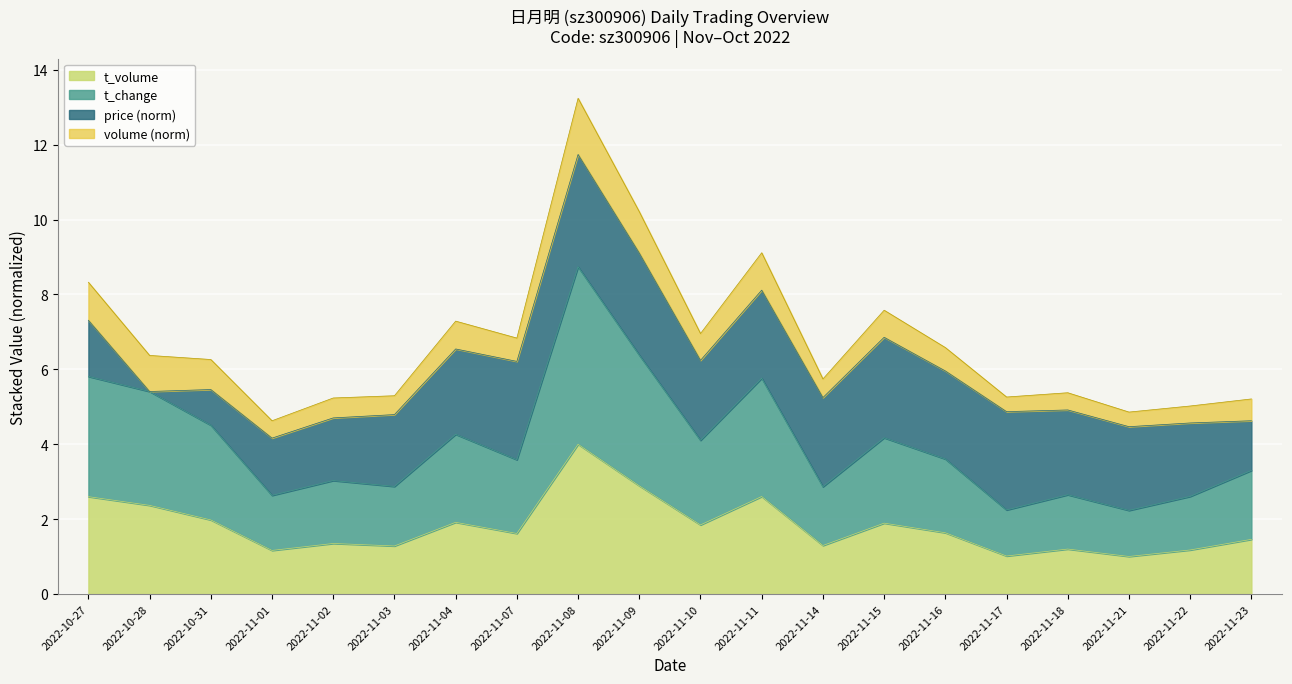

What is the approximate value of t_volume at 2022-11-22?

1.2